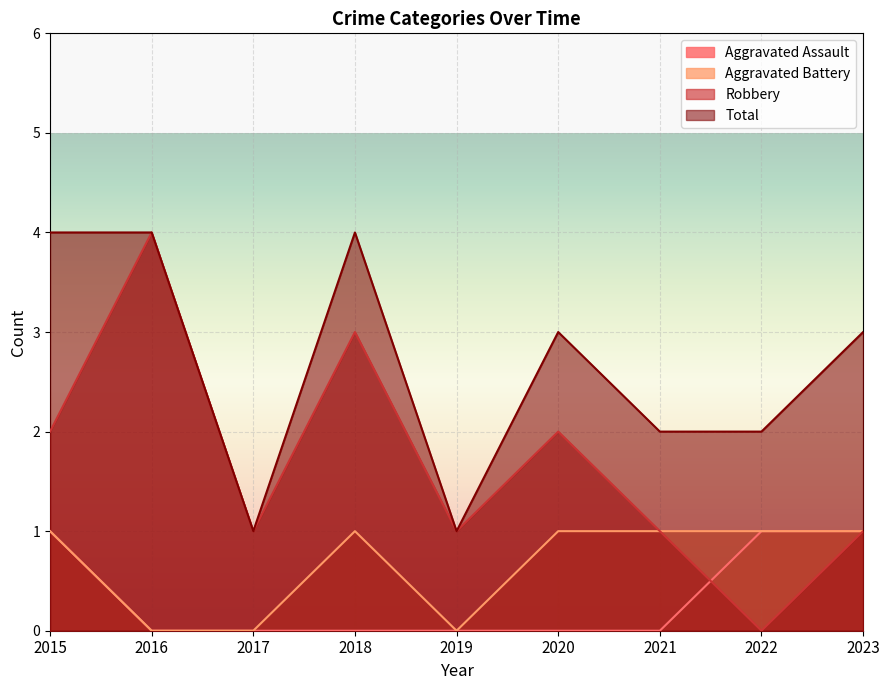

Is it true that Robbery equals 0 at 2022?

True